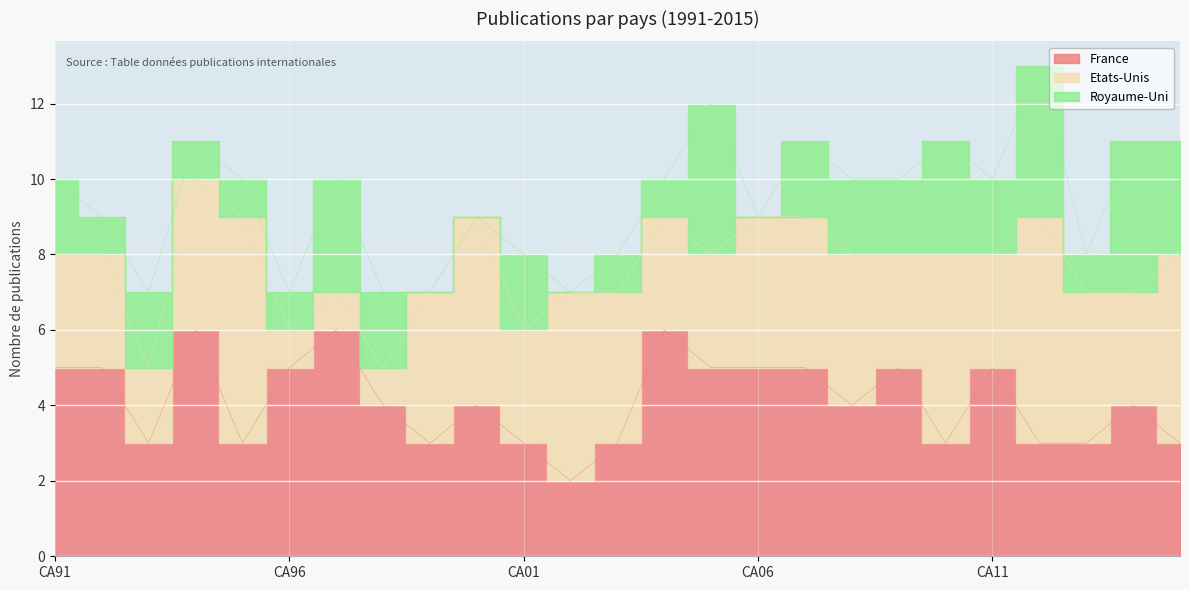

At which category does France reach its first local peak?

CA94